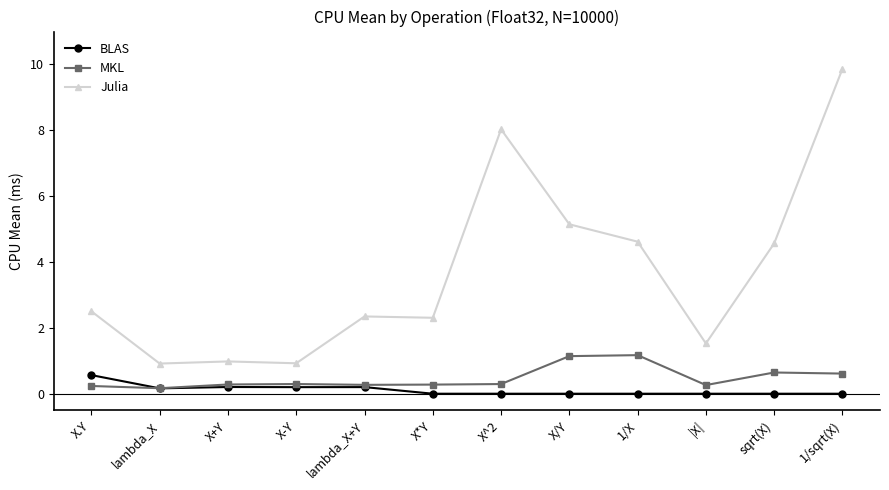

The MKL series shows 0.6 at sqrt(X). True or false?

True